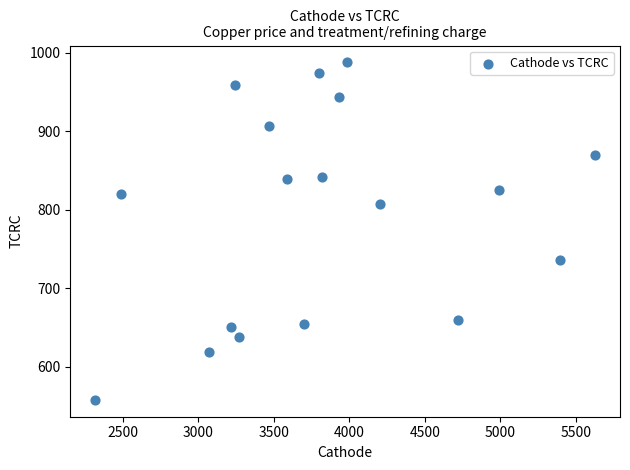

What is the range of Y values (max minus min)?

429.5